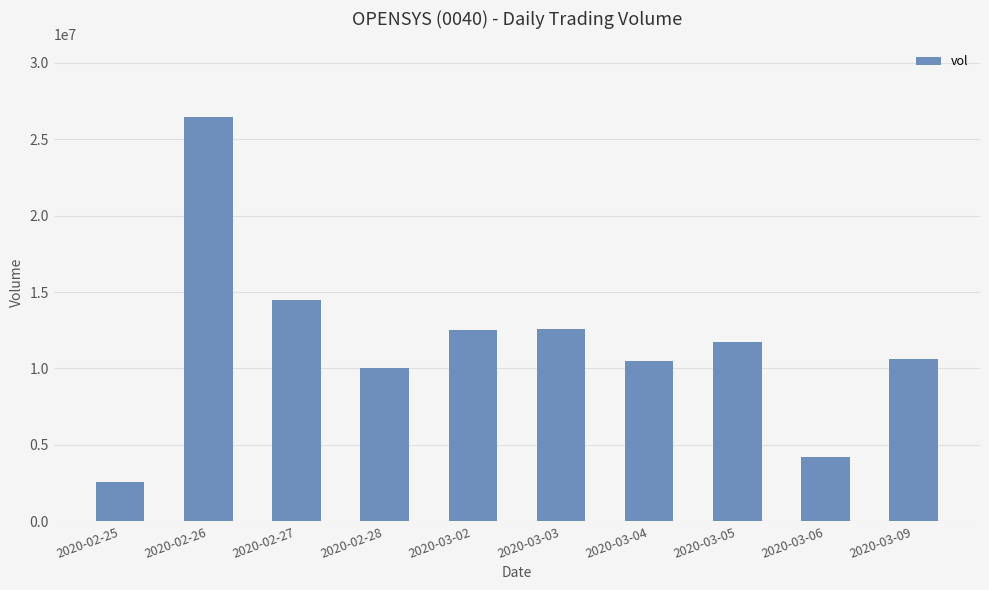

Which category has the highest value across all series?

2020-02-26